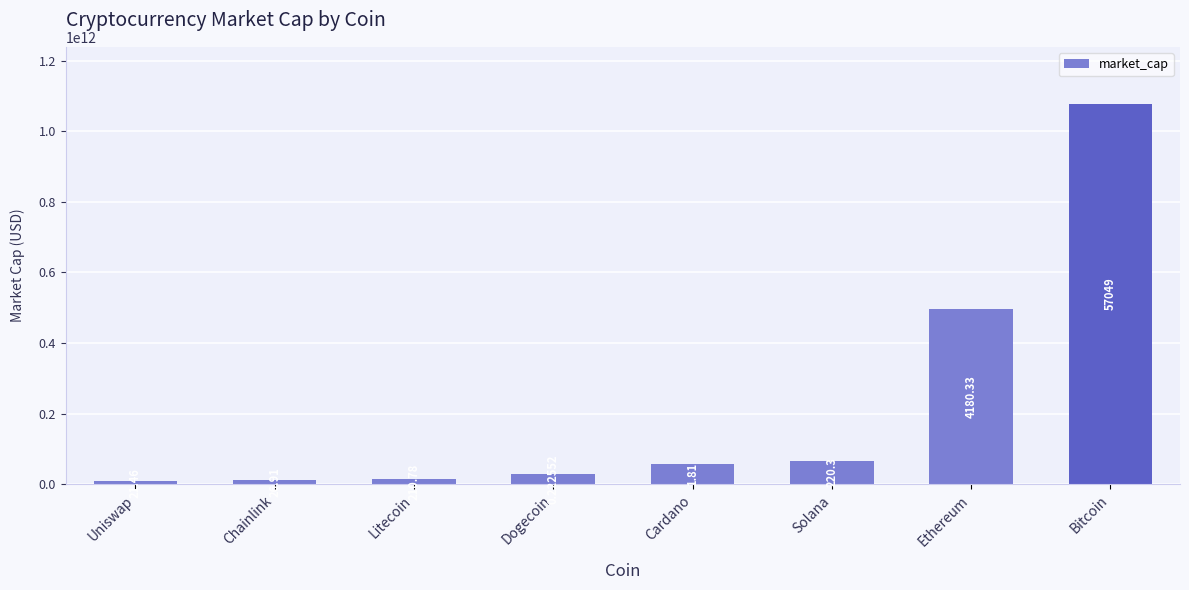

The chart shows a value of 1077132829662 at Bitcoin. True or false?

True